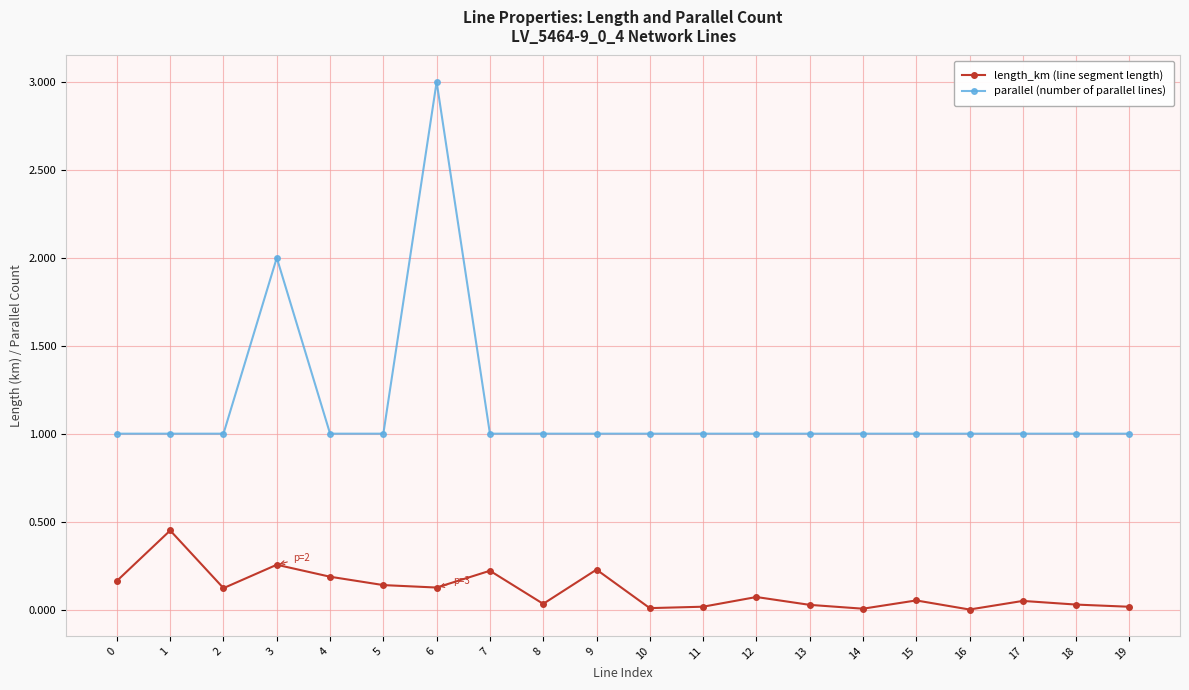

The parallel (number of parallel lines) series shows 1.0 at 2. True or false?

True